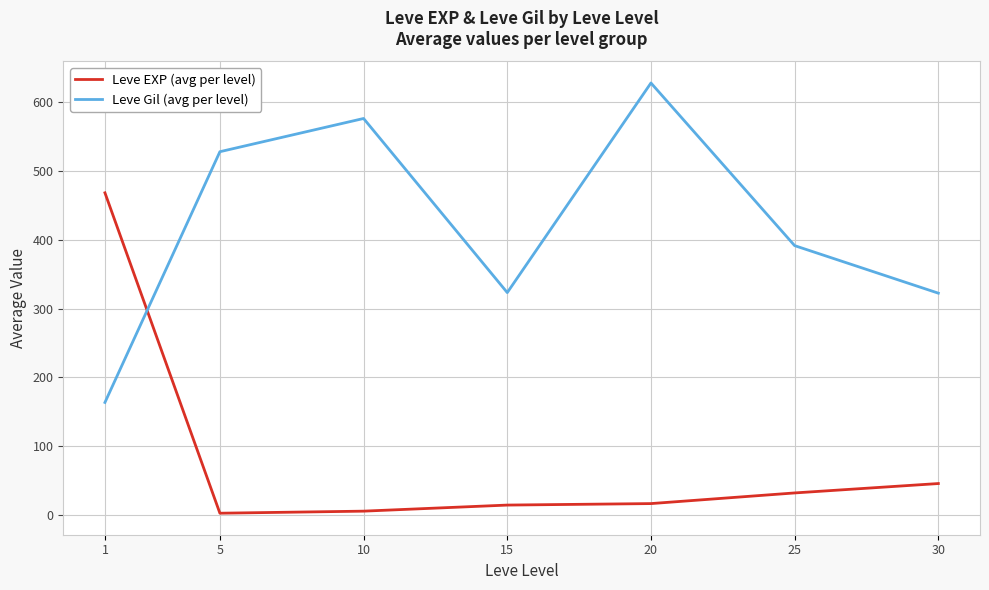

What is the maximum value shown in the chart?

628.3